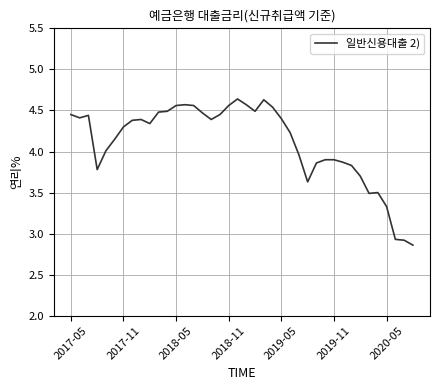

What is the difference between the maximum and minimum values?

1.8